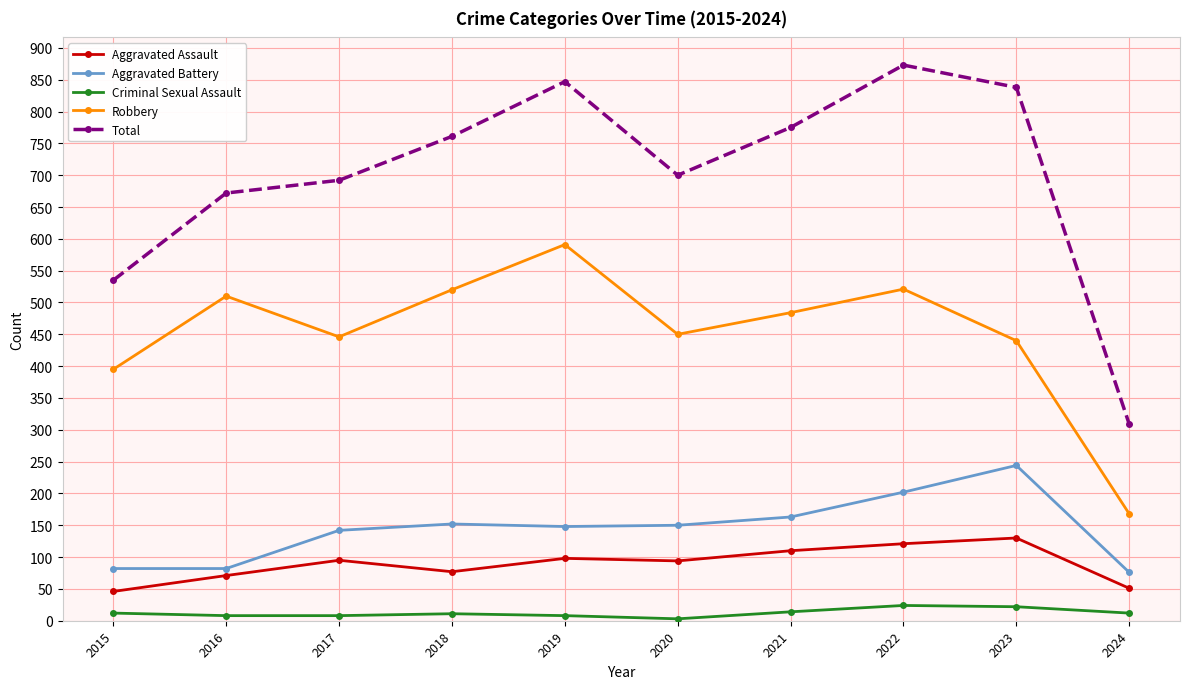

True or false: Robbery and Aggravated Assault cross at least once.

False